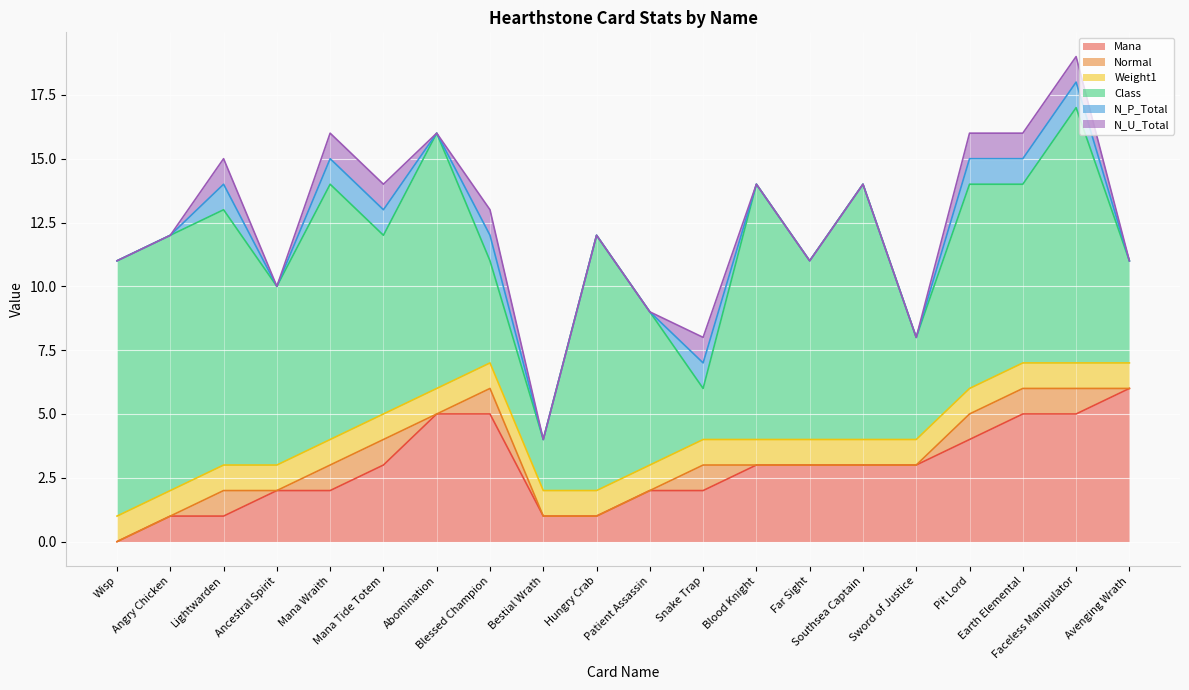

At Faceless Manipulator, list the series in order from smallest to largest.

Normal, Weight1, N_P_Total, N_U_Total, Mana, Class